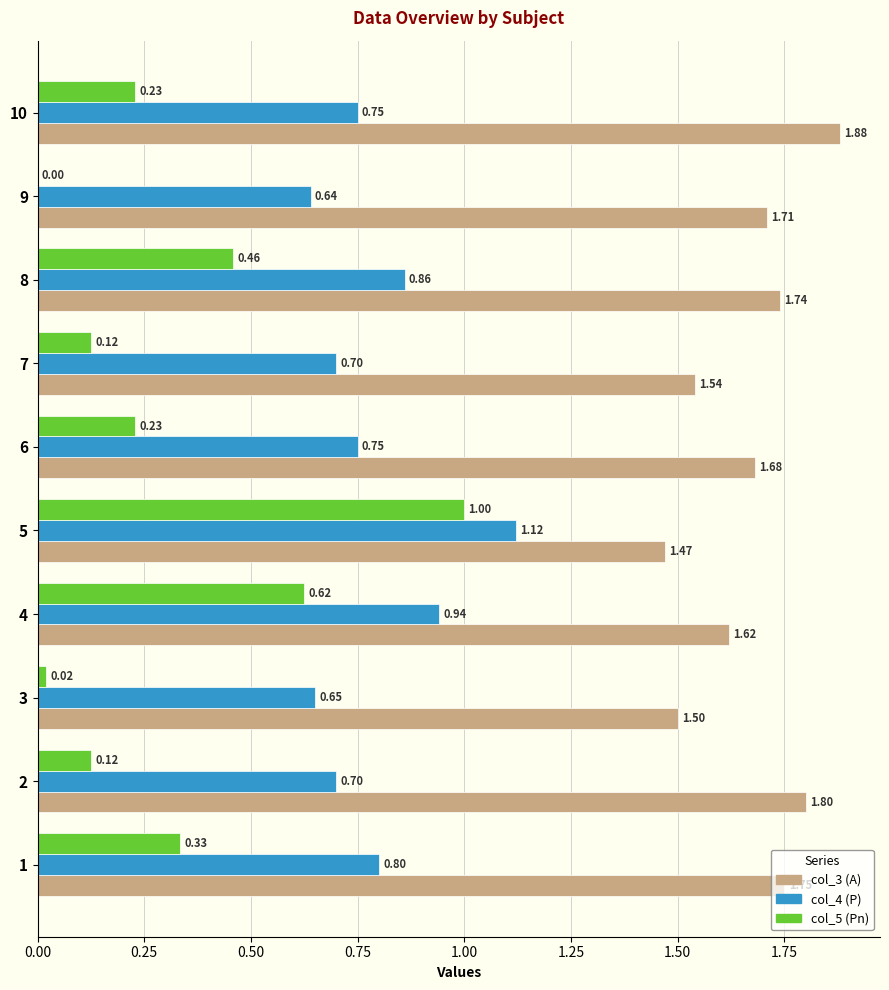

Which series changed the most between 6 and 10?

col_3 (A)